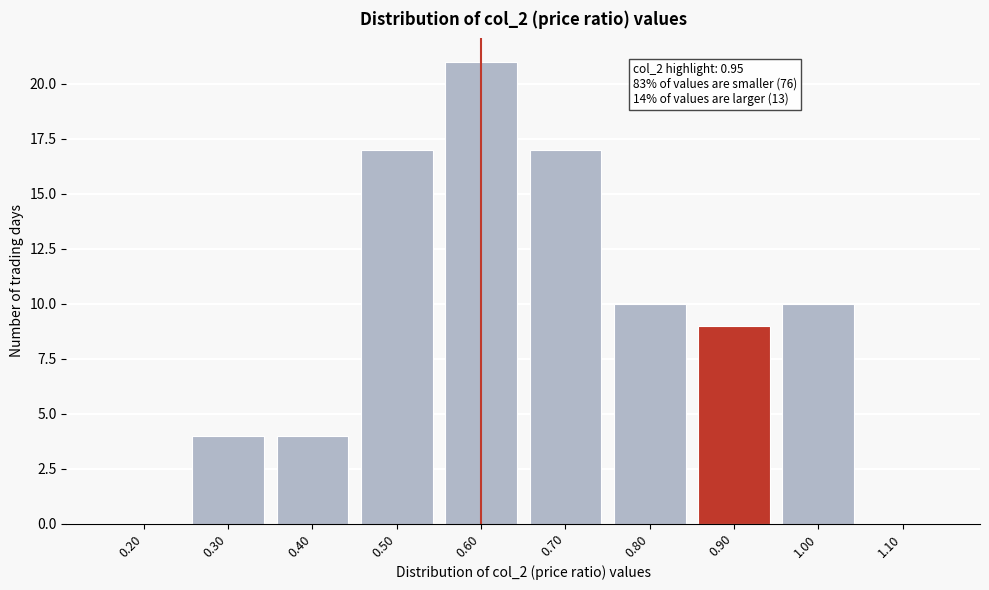

Reading left to right, extract all data points from this chart.

0.20=0	0.30=4	0.40=4	0.50=17	0.60=21	0.70=17	0.80=10	0.90=9	1.00=10	1.10=0